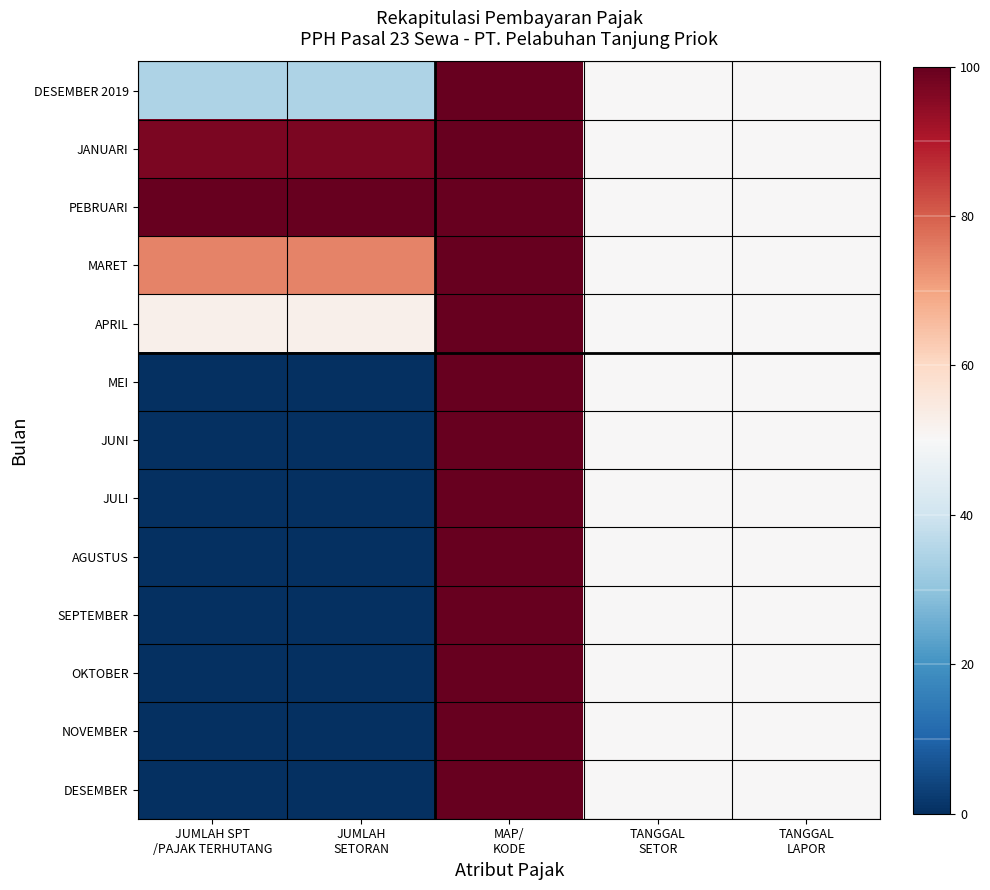

Which has a higher value, JUMLAH SPT
/PAJAK TERHUTANG or TANGGAL
LAPOR?

TANGGAL
LAPOR